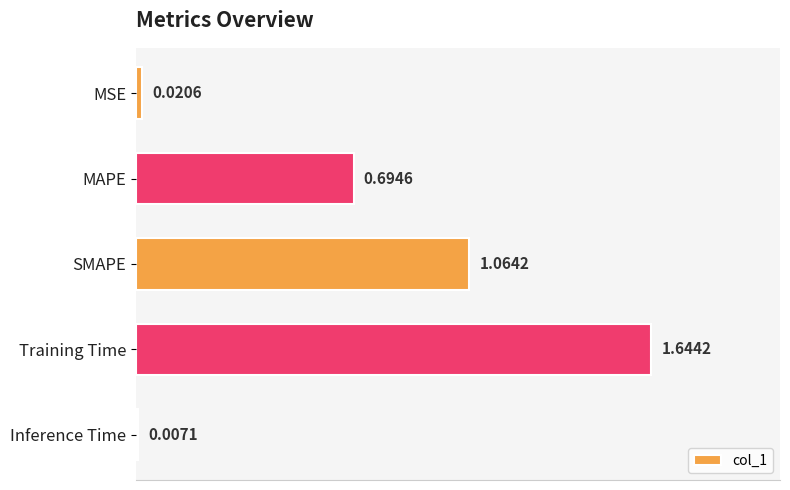

How many bars are there in total?

5